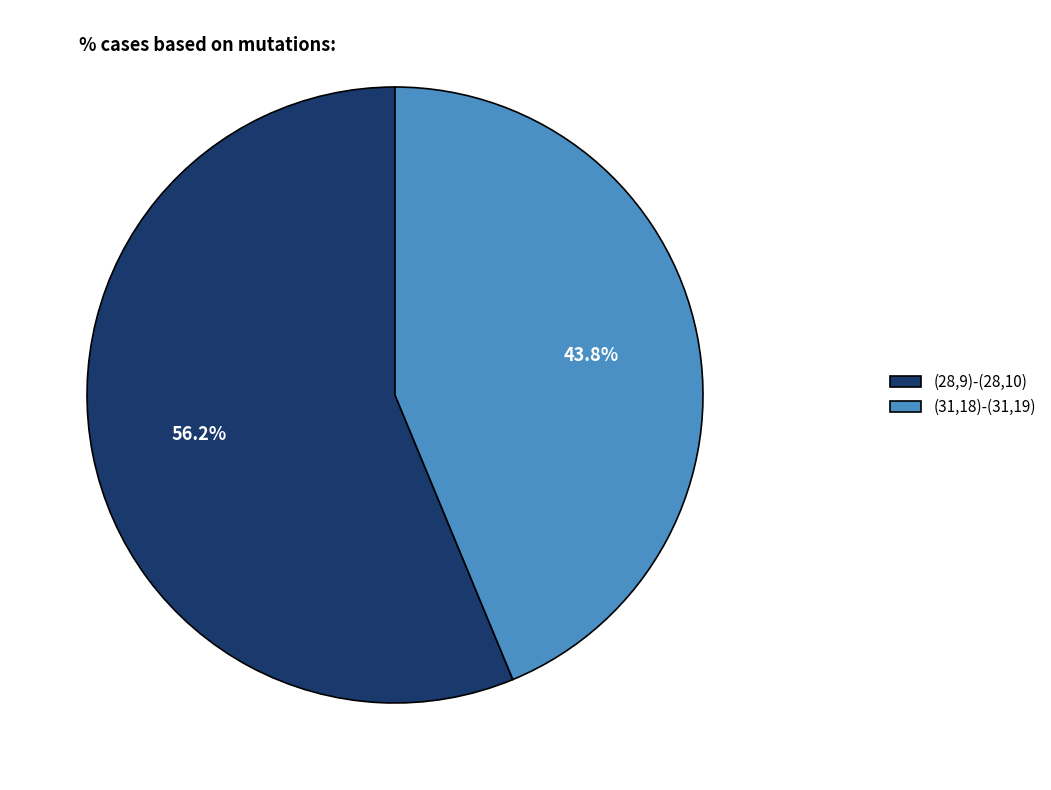

Is there a majority slice in this chart?

Yes